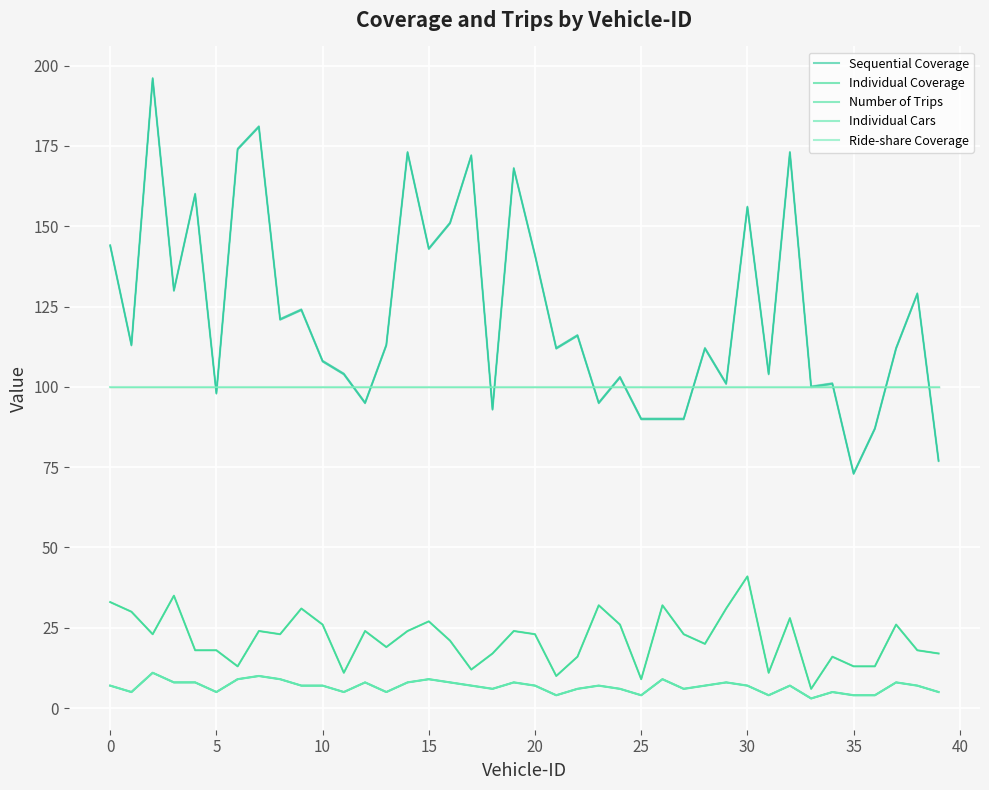

How many distinct data groups are displayed?

5